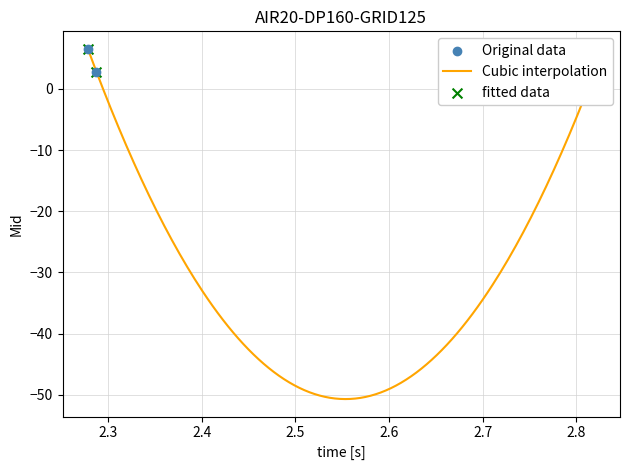

What is the maximum value for Cubic interpolation?

6.5